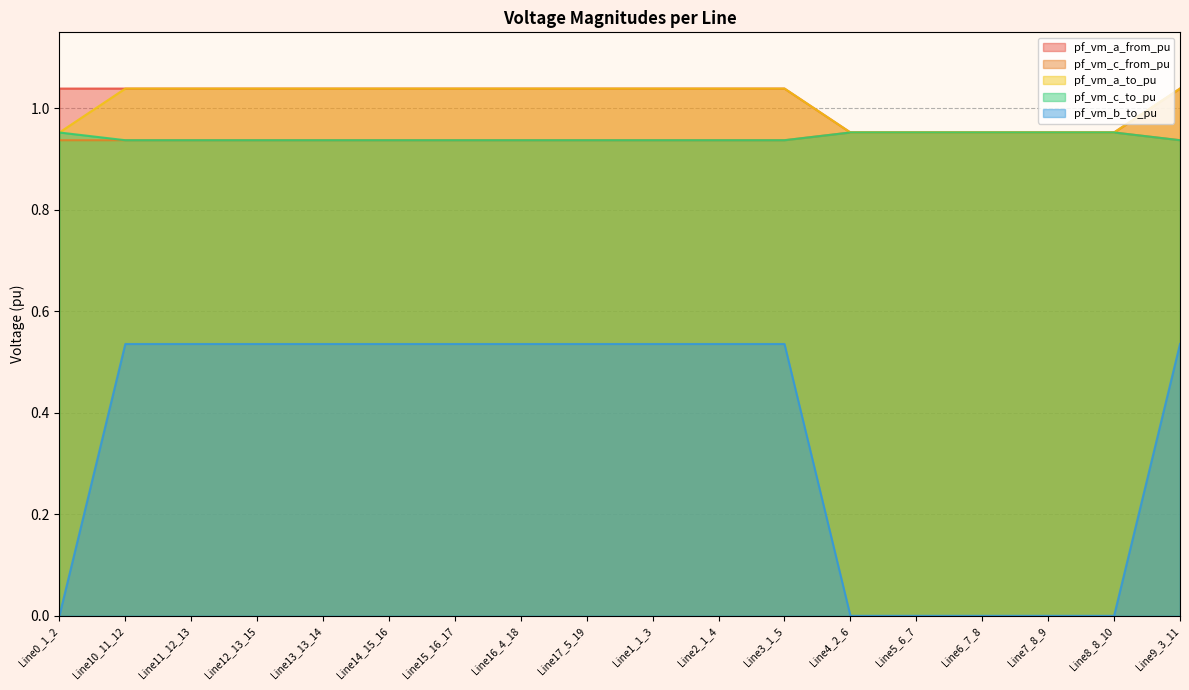

Reading left to right, what are all the values shown in this chart?

pf_vm_a_from_pu: 1.0	1.0	1.0	1.0	1.0	1.0	1.0	1.0	1.0	1.0	1.0	1.0	1.0	1.0	1.0	1.0	1.0	1.0
pf_vm_c_from_pu: 0.9	0.9	0.9	0.9	0.9	0.9	0.9	0.9	0.9	0.9	0.9	0.9	1.0	1.0	1.0	1.0	1.0	0.9
pf_vm_a_to_pu: 1.0	1.0	1.0	1.0	1.0	1.0	1.0	1.0	1.0	1.0	1.0	1.0	1.0	1.0	1.0	1.0	1.0	1.0
pf_vm_c_to_pu: 1.0	0.9	0.9	0.9	0.9	0.9	0.9	0.9	0.9	0.9	0.9	0.9	1.0	1.0	1.0	1.0	1.0	0.9
pf_vm_b_to_pu: 0.0	0.5	0.5	0.5	0.5	0.5	0.5	0.5	0.5	0.5	0.5	0.5	0.0	0.0	0.0	0.0	0.0	0.5